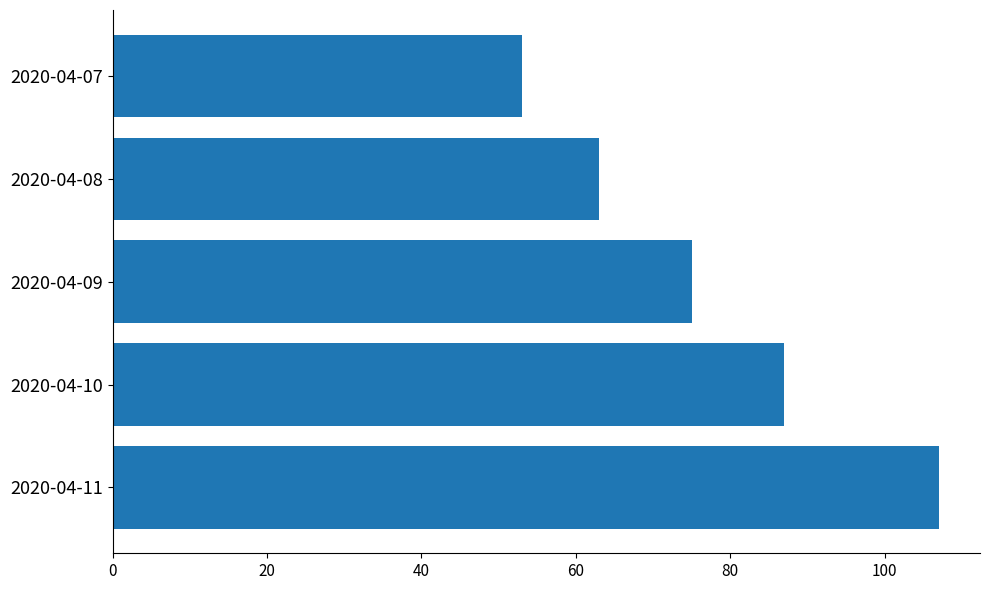

Reading bottom to top, list all the values displayed in this chart.

107	87	75	63	53